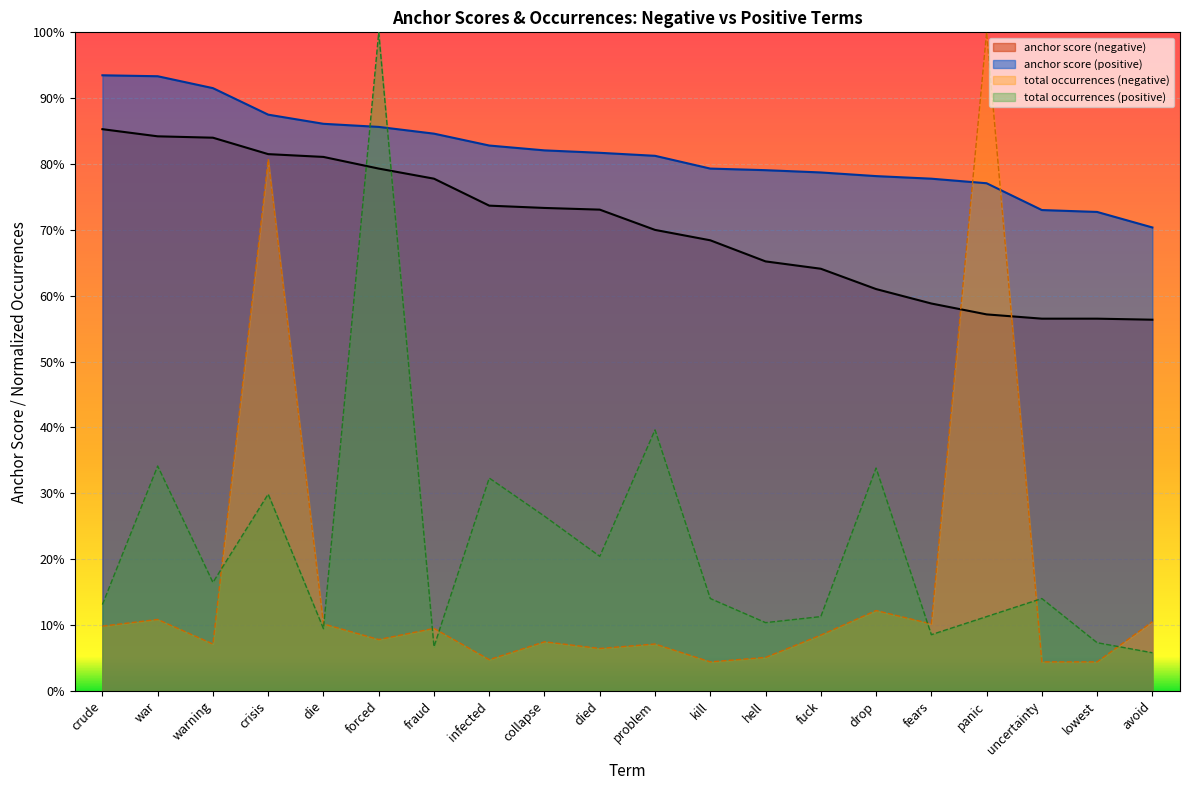

Is the value of total occurrences (negative) at died greater than the value of anchor score (negative) at died?

No